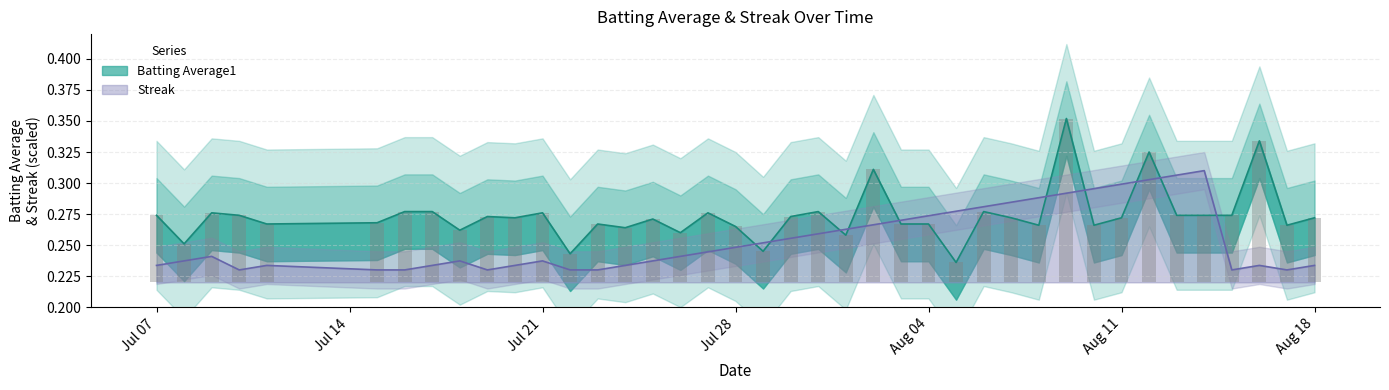

Is the value of Batting Average1 at 28 greater than the value of Streak at 33?

No